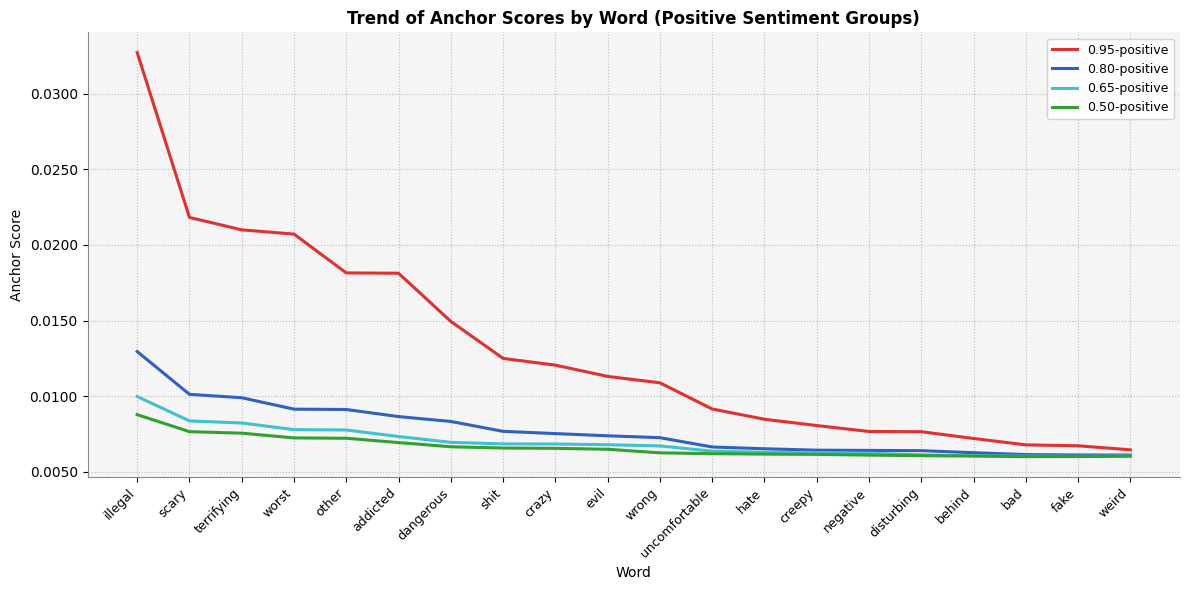

Between crazy and uncomfortable, which series saw the biggest shift?

0.95-positive